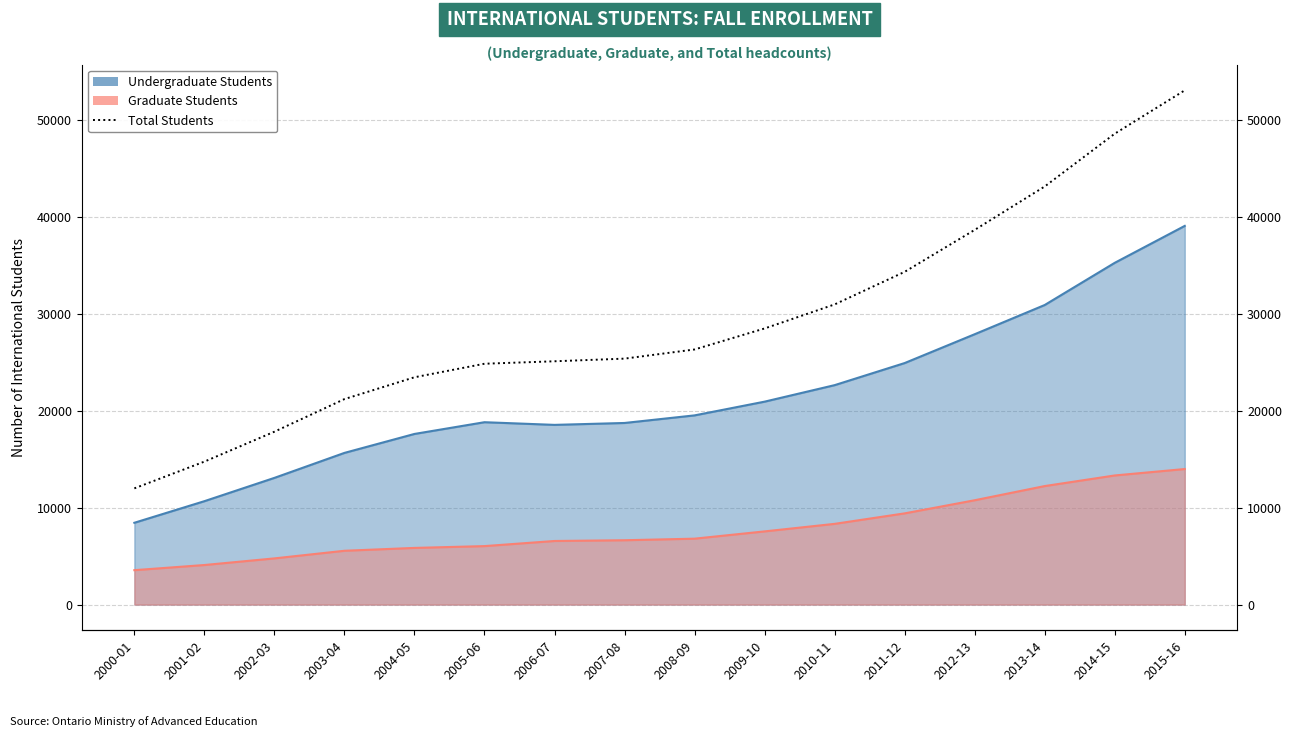

What is the difference between the maximum and second lowest values?

38327